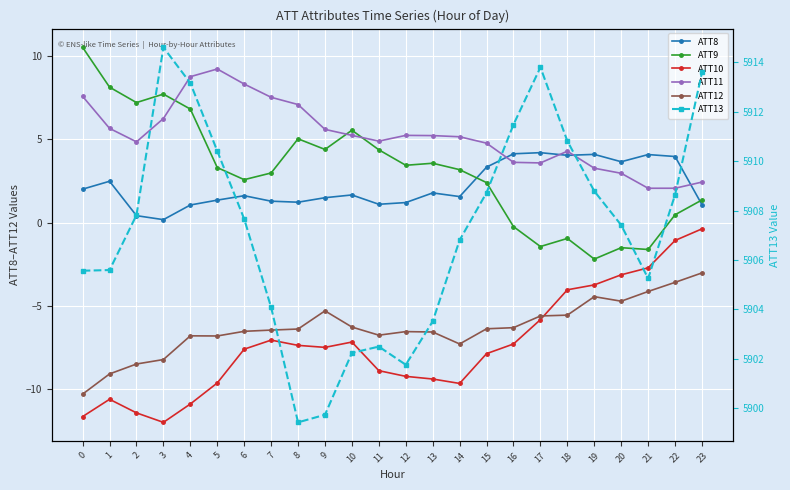

Reading left to right, transcribe all the data shown in this chart.

ATT8: 2.0	2.5	0.4	0.2	1.1	1.3	1.6	1.3	1.2	1.5	1.7	1.1	1.2	1.8	1.6	3.3	4.1	4.2	4.0	4.1	3.6	4.1	4.0	1.1
ATT9: 10.5	8.1	7.2	7.7	6.8	3.3	2.6	3.0	5.0	4.4	5.5	4.4	3.4	3.6	3.2	2.4	-0.2	-1.4	-1.0	-2.2	-1.5	-1.6	0.5	1.4
ATT10: -11.6	-10.6	-11.4	-12.0	-10.9	-9.6	-7.6	-7.0	-7.4	-7.5	-7.2	-8.9	-9.2	-9.4	-9.6	-7.9	-7.3	-5.8	-4.0	-3.7	-3.1	-2.7	-1.1	-0.4
ATT11: 7.6	5.6	4.8	6.2	8.7	9.2	8.3	7.5	7.1	5.6	5.2	4.9	5.2	5.2	5.1	4.8	3.6	3.6	4.3	3.3	3.0	2.1	2.1	2.4
ATT12: -10.3	-9.1	-8.5	-8.2	-6.8	-6.8	-6.5	-6.4	-6.4	-5.3	-6.3	-6.7	-6.5	-6.6	-7.3	-6.4	-6.3	-5.6	-5.5	-4.4	-4.7	-4.1	-3.6	-3.0
ATT13: 5905.6	5905.6	5907.8	5914.6	5913.2	5910.4	5907.7	5904.1	5899.4	5899.7	5902.2	5902.5	5901.8	5903.5	5906.8	5908.7	5911.5	5913.8	5910.8	5908.8	5907.4	5905.3	5908.6	5913.6